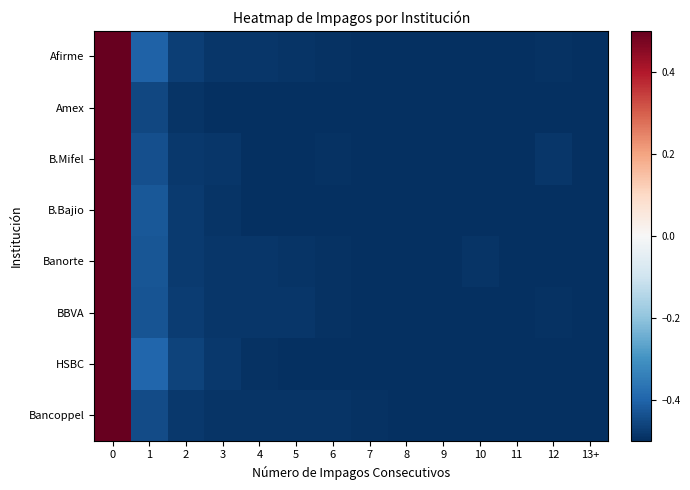

Reading left to right, list all the values displayed in this chart.

Afirme: 0=0.5	1=-0.4	2=-0.5	3=-0.5	4=-0.5	5=-0.5	6=-0.5	7=-0.5	8=-0.5	9=-0.5	10=-0.5	11=-0.5	12=-0.5	13+=-0.5
Amex: 0=0.5	1=-0.5	2=-0.5	3=-0.5	4=-0.5	5=-0.5	6=-0.5	7=-0.5	8=-0.5	9=-0.5	10=-0.5	11=-0.5	12=-0.5	13+=-0.5
B.Mifel: 0=0.5	1=-0.4	2=-0.5	3=-0.5	4=-0.5	5=-0.5	6=-0.5	7=-0.5	8=-0.5	9=-0.5	10=-0.5	11=-0.5	12=-0.5	13+=-0.5
B.Bajio: 0=0.5	1=-0.4	2=-0.5	3=-0.5	4=-0.5	5=-0.5	6=-0.5	7=-0.5	8=-0.5	9=-0.5	10=-0.5	11=-0.5	12=-0.5	13+=-0.5
Banorte: 0=0.5	1=-0.4	2=-0.5	3=-0.5	4=-0.5	5=-0.5	6=-0.5	7=-0.5	8=-0.5	9=-0.5	10=-0.5	11=-0.5	12=-0.5	13+=-0.5
BBVA: 0=0.5	1=-0.4	2=-0.5	3=-0.5	4=-0.5	5=-0.5	6=-0.5	7=-0.5	8=-0.5	9=-0.5	10=-0.5	11=-0.5	12=-0.5	13+=-0.5
HSBC: 0=0.5	1=-0.4	2=-0.5	3=-0.5	4=-0.5	5=-0.5	6=-0.5	7=-0.5	8=-0.5	9=-0.5	10=-0.5	11=-0.5	12=-0.5	13+=-0.5
Bancoppel: 0=0.5	1=-0.4	2=-0.5	3=-0.5	4=-0.5	5=-0.5	6=-0.5	7=-0.5	8=-0.5	9=-0.5	10=-0.5	11=-0.5	12=-0.5	13+=-0.5